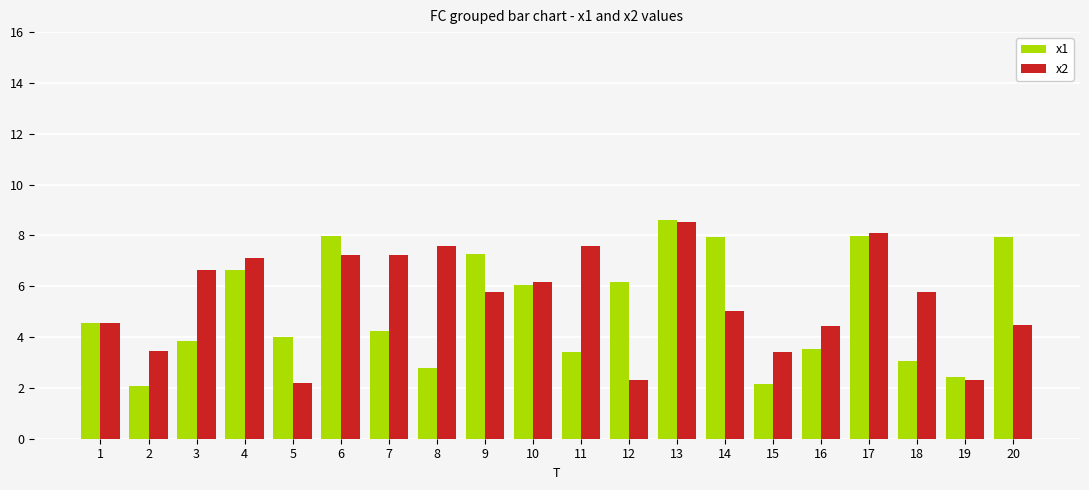

Which label corresponds to the largest value in the chart?

13